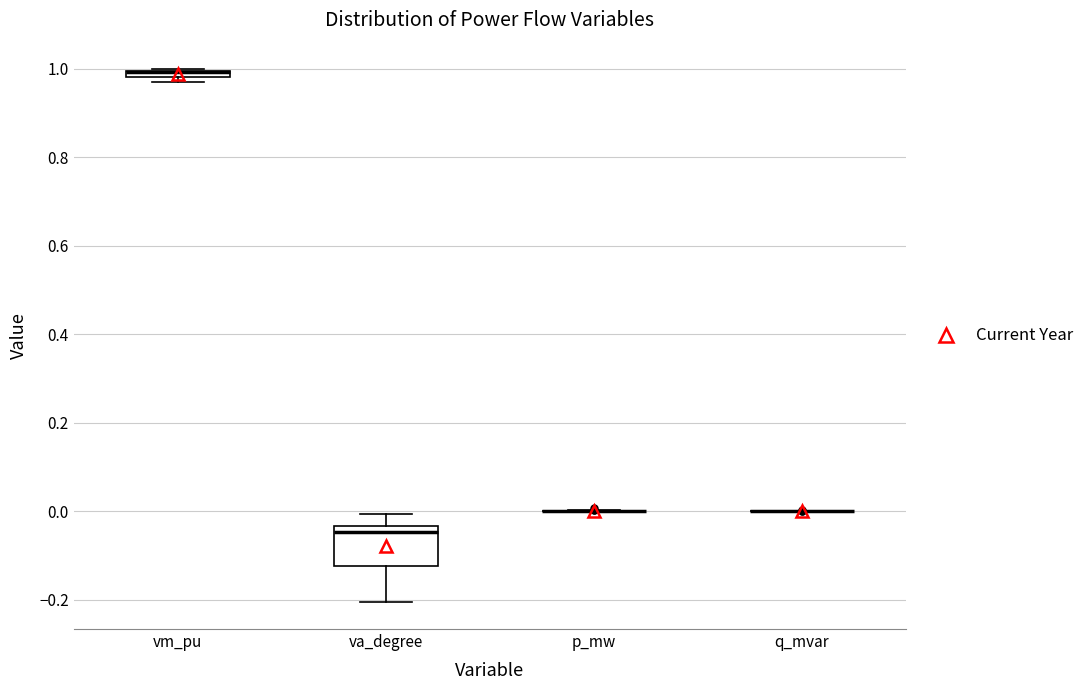

Comparing the boxes themselves (not the whiskers), which one is the tallest?

va_degree